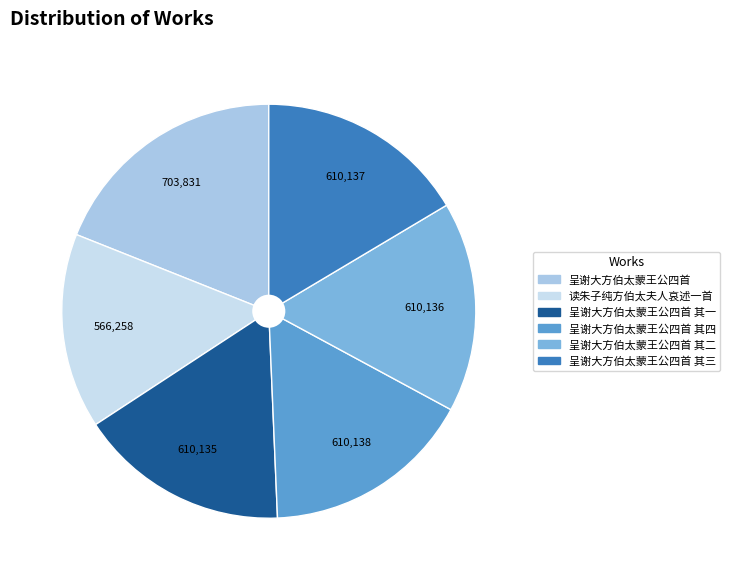

The 呈谢大方伯太蒙王公四首 其三 slice represents 8% of the pie. True or false?

False